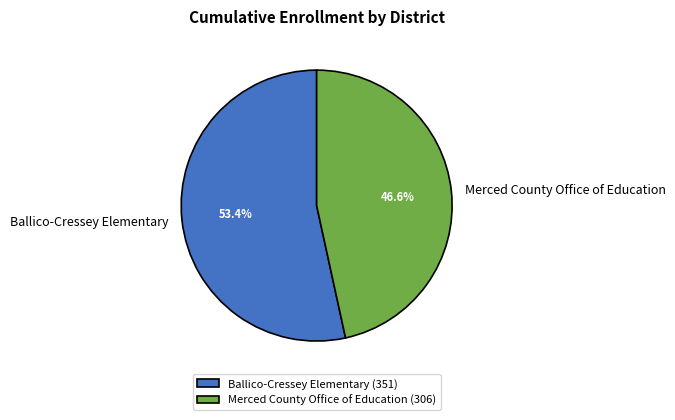

Does any single category account for the majority?

Yes